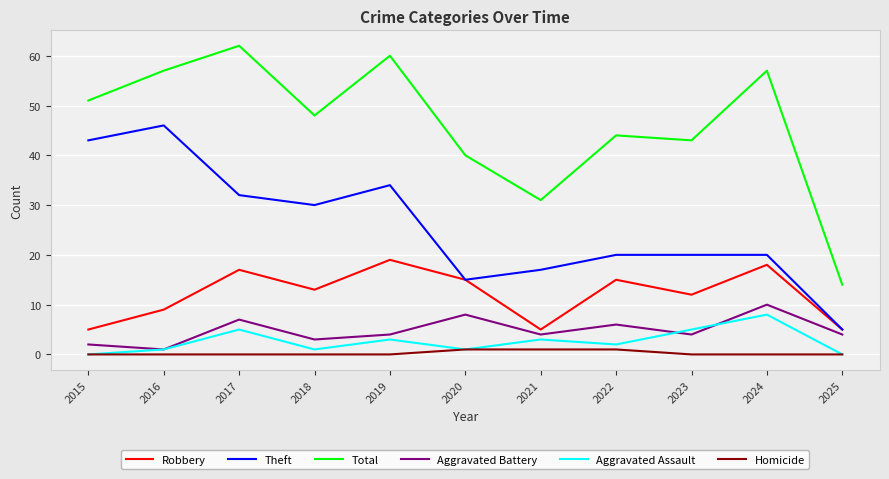

True or false: Robbery has a value of 2 at 2021.

False